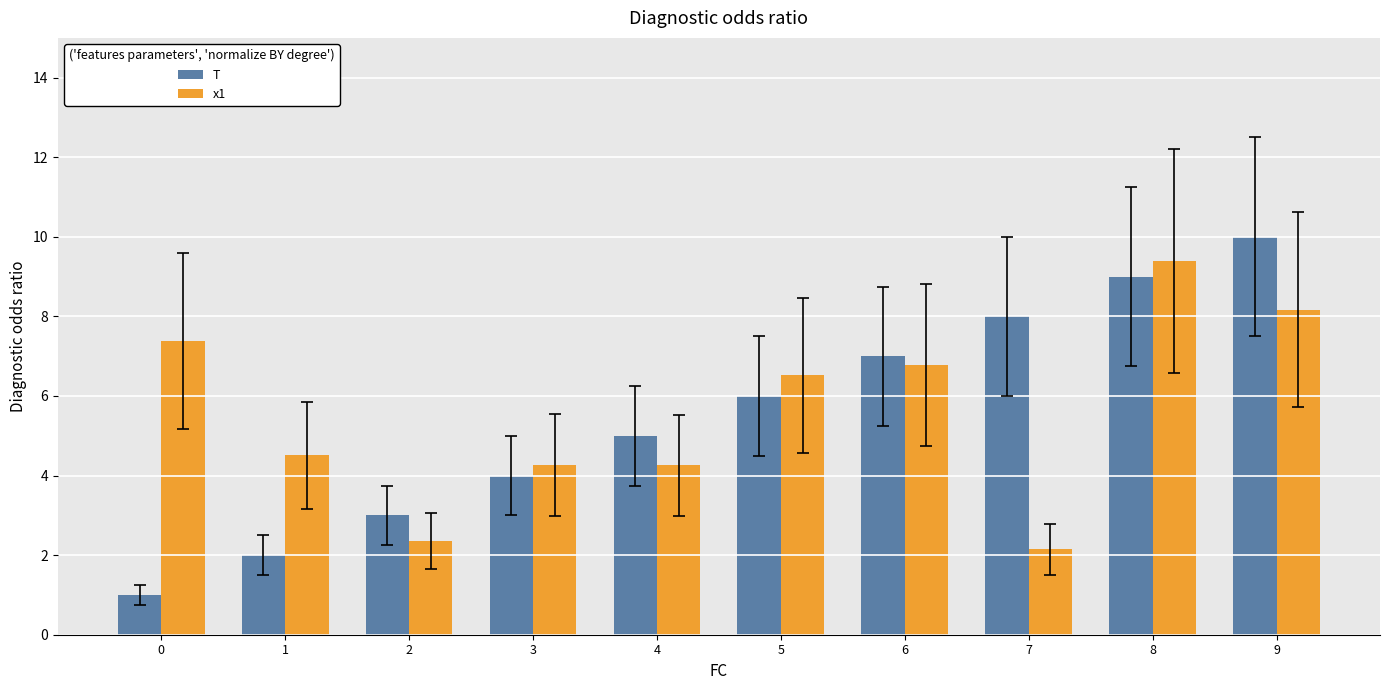

Reading right to left, list all the values displayed in this chart.

T: 9=10.0	8=9.0	7=8.0	6=7.0	5=6.0	4=5.0	3=4.0	2=3.0	1=2.0	0=1.0
x1: 9=8.2	8=9.4	7=2.1	6=6.8	5=6.5	4=4.3	3=4.3	2=2.4	1=4.5	0=7.4